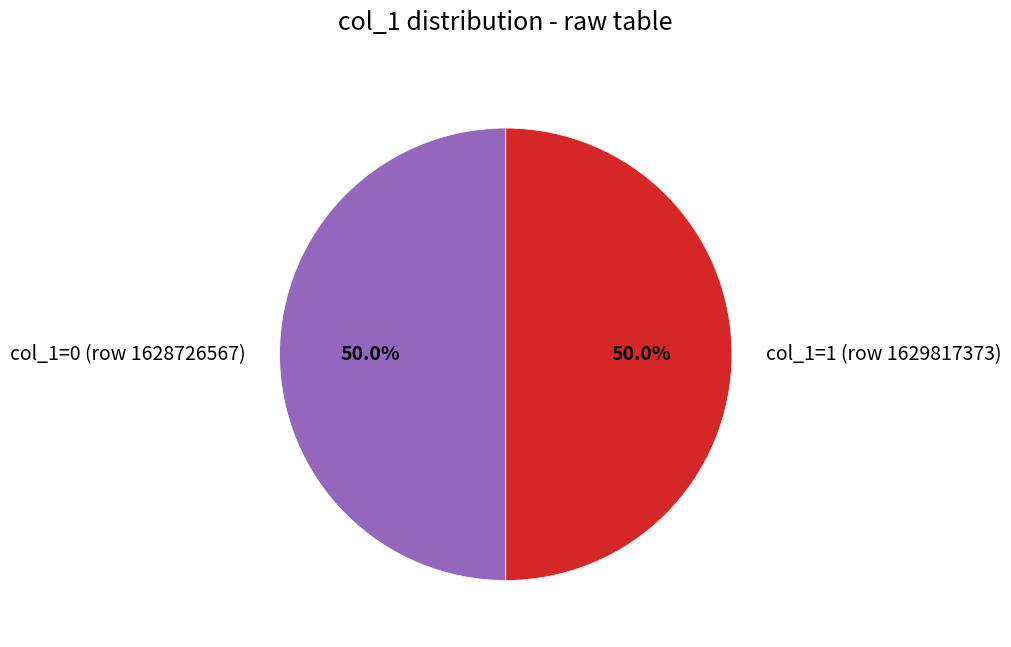

Approximately how many times larger is the value at col_1=1 (row 1629817373) compared to col_1=0 (row 1628726567)?

1.0